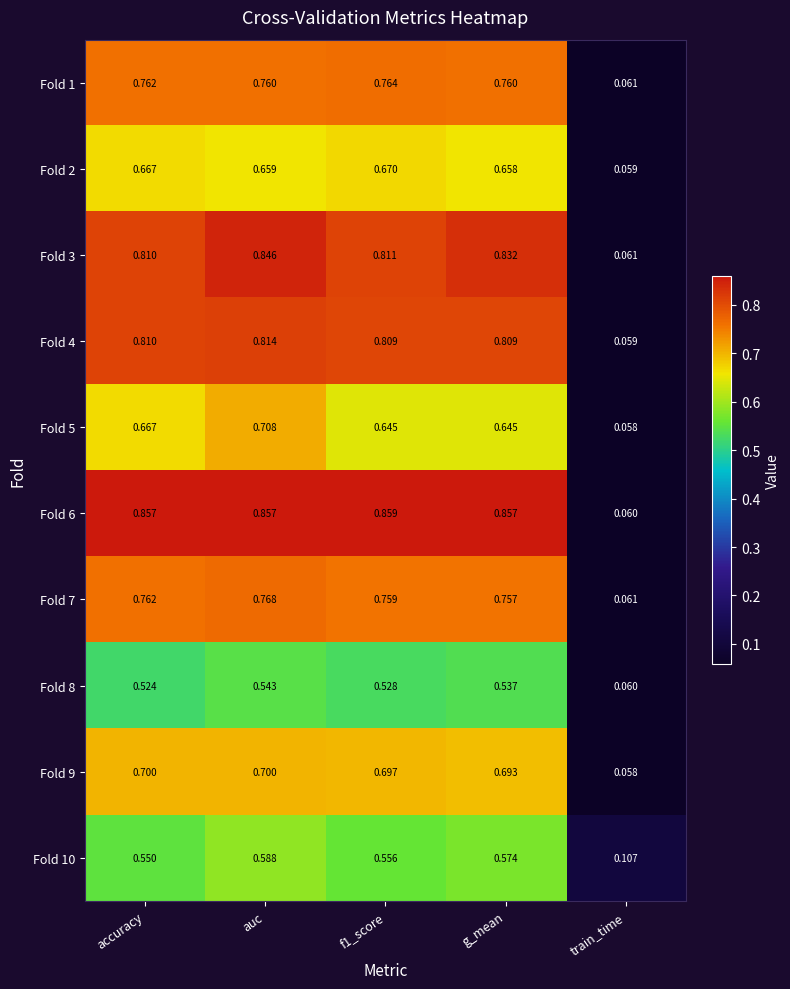

Which series has the largest total across all categories?

Fold 6